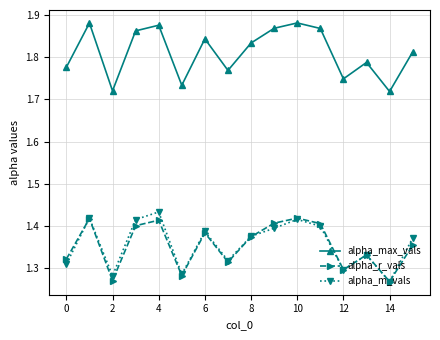

After their last crossing, which series has the higher values: alpha_r_vals or alpha_m_vals?

alpha_m_vals